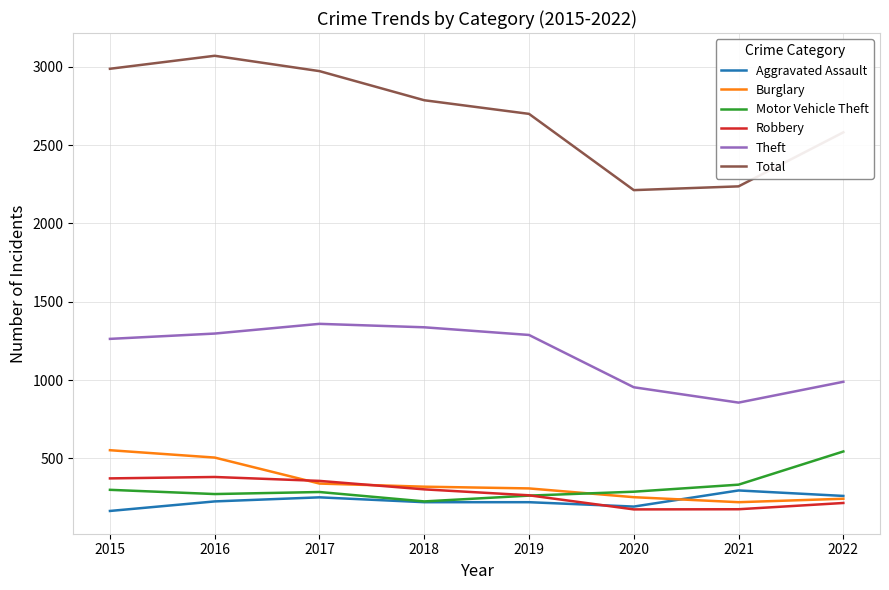

True or false: Robbery has a value of 452 at 2019.

False